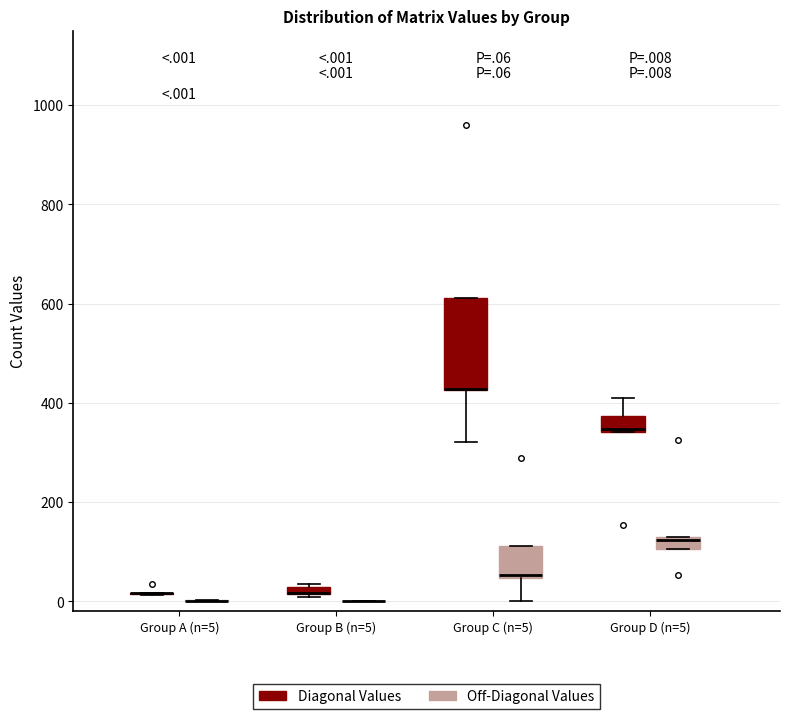

Which box is the tallest, from its lower edge to its upper edge?

Group C (n=5) (Diagonal Values)